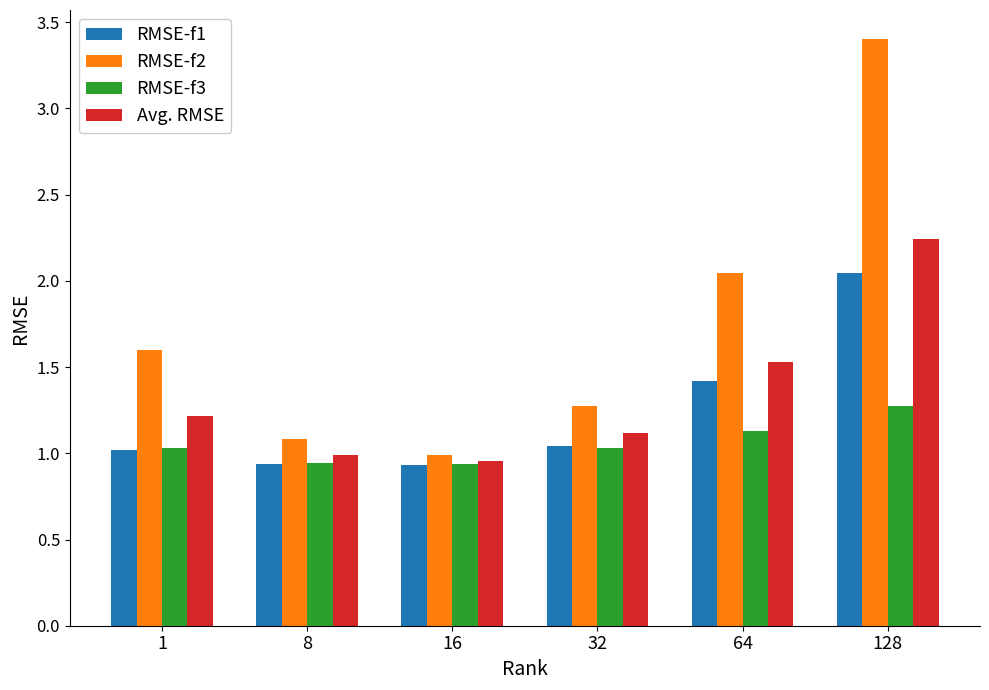

The RMSE-f3 series shows 0.5 at 128. True or false?

False